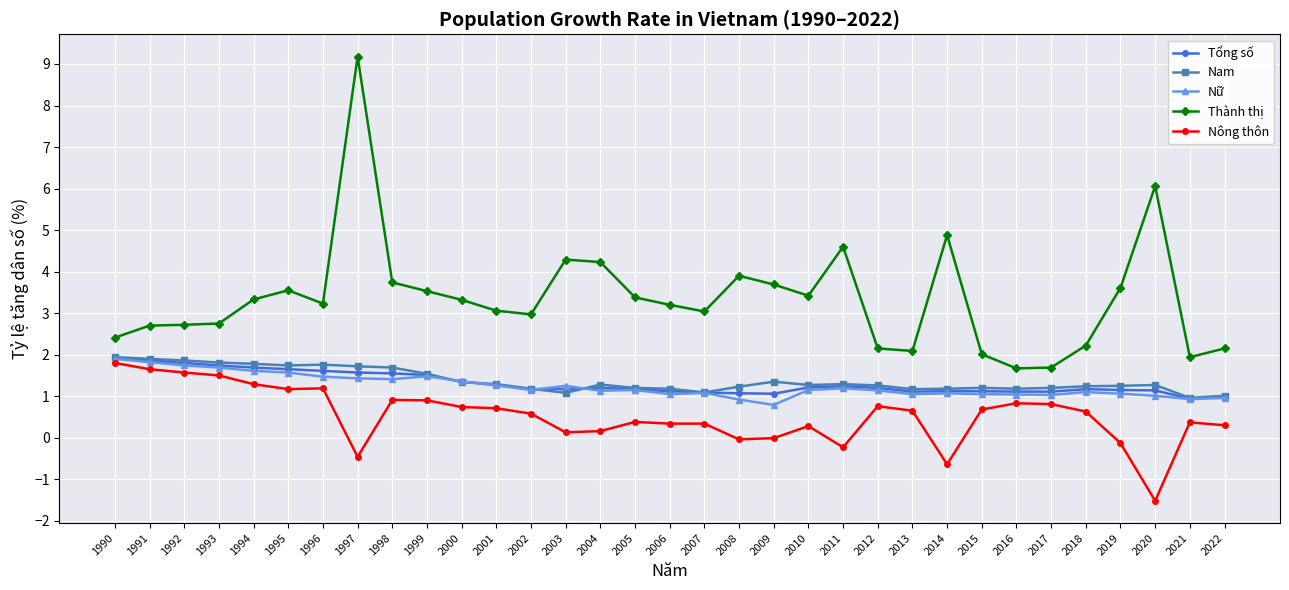

Where does the Nam series first go above 1?

1990